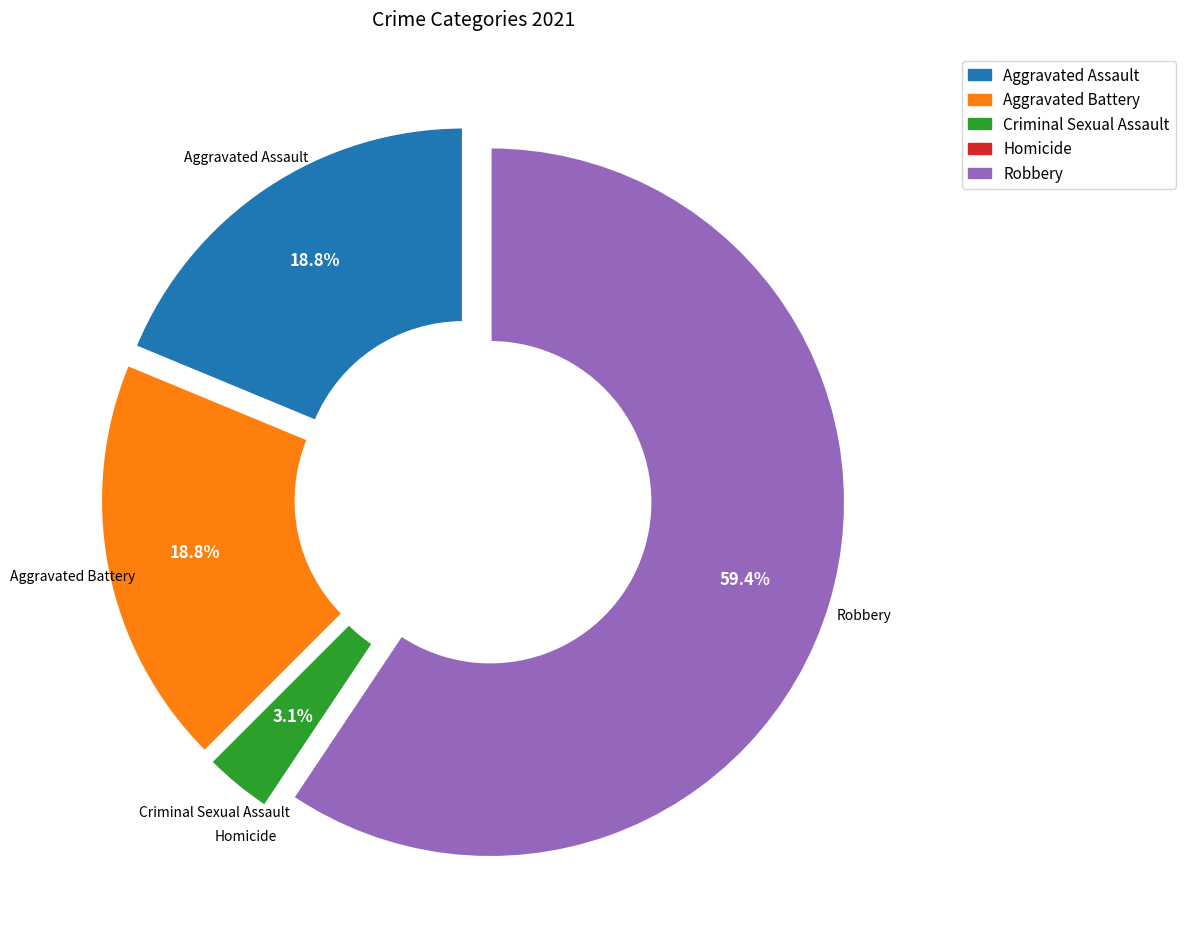

What is the ratio of the value at Aggravated Battery to the value at Aggravated Assault?

1.0